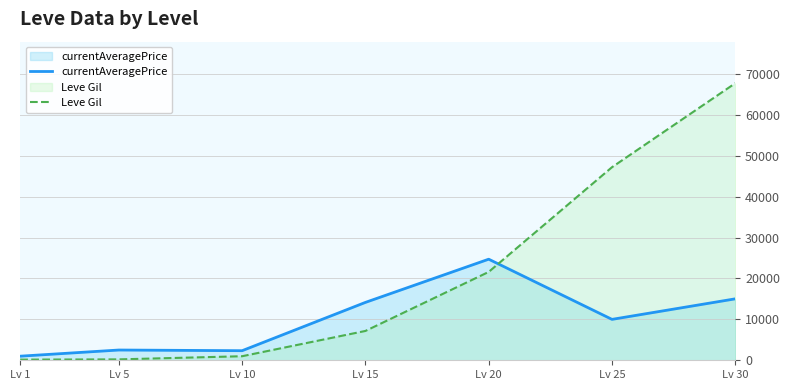

At which label is Leve Gil closest to 33945?

Lv 20